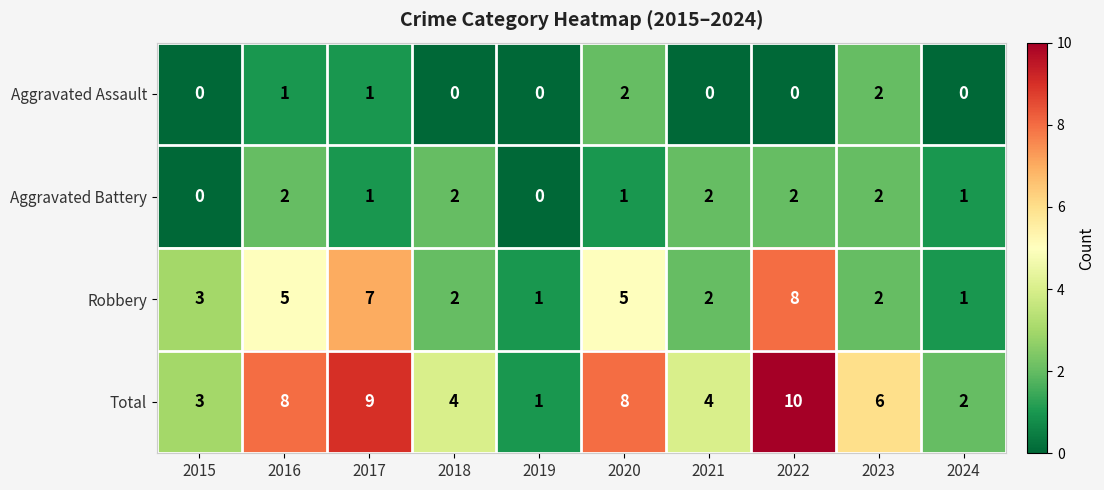

True or false: Aggravated Assault has a value of -1 at 2021.

False